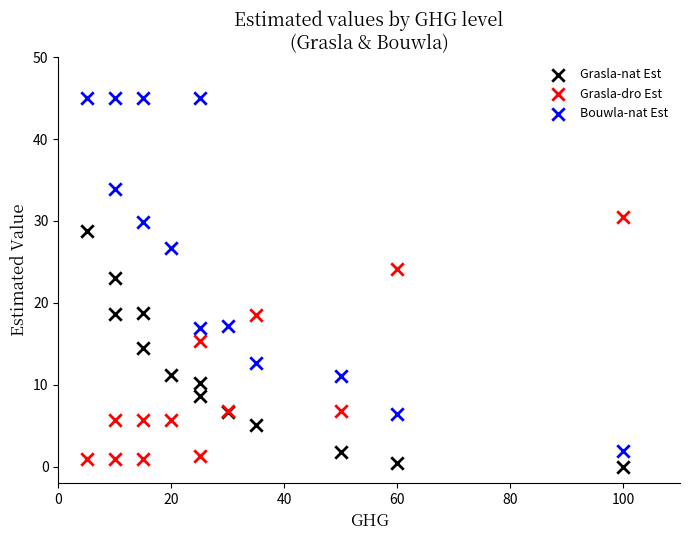

Across all series, what Y value is closest to 22?

23.1